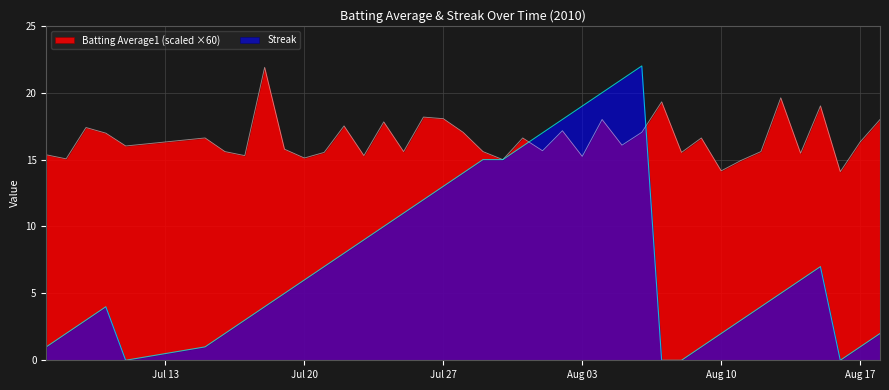

What are all the series names shown in the legend?

Batting Average1 (scaled ×60), Streak